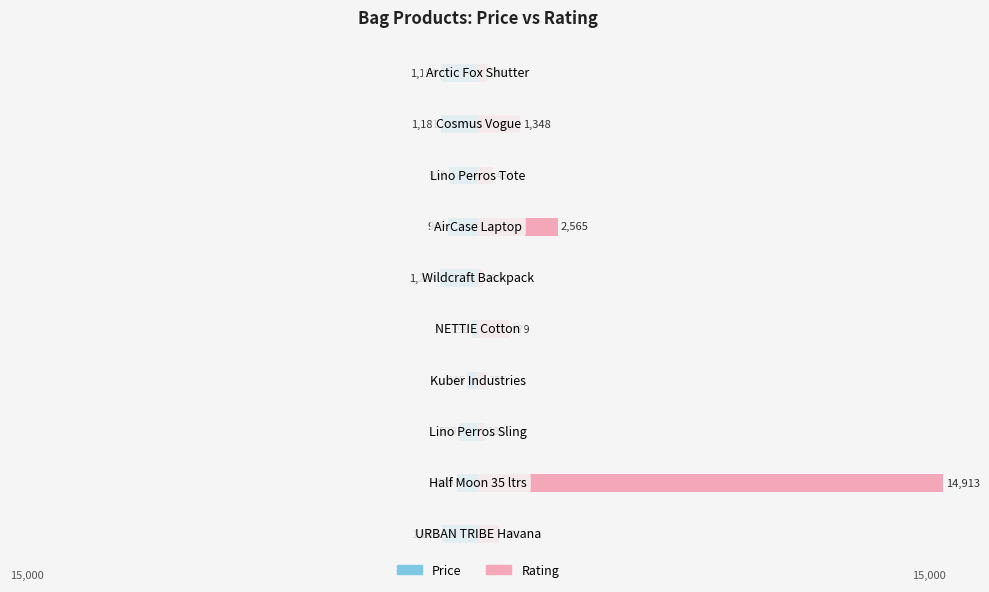

What is the approximate value of Rating at 7, to the nearest 100?

500